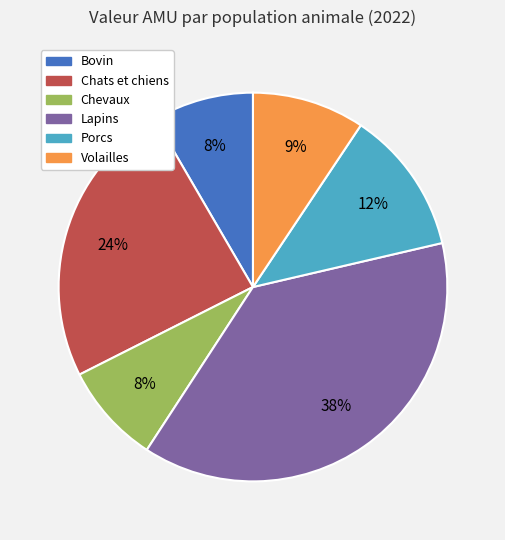

Does Porcs represent more than half of the total?

No